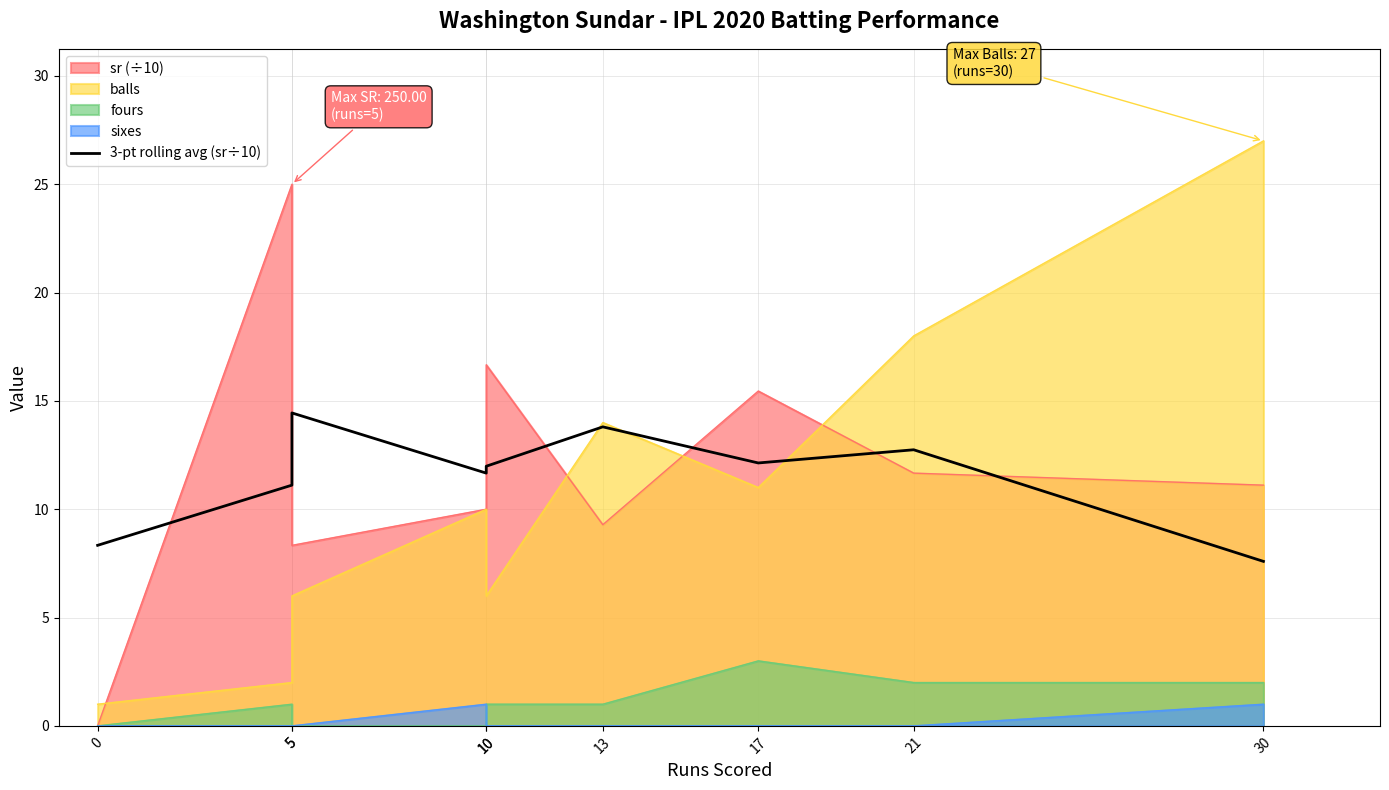

True or false: the data shows 2.5 at 30.

False